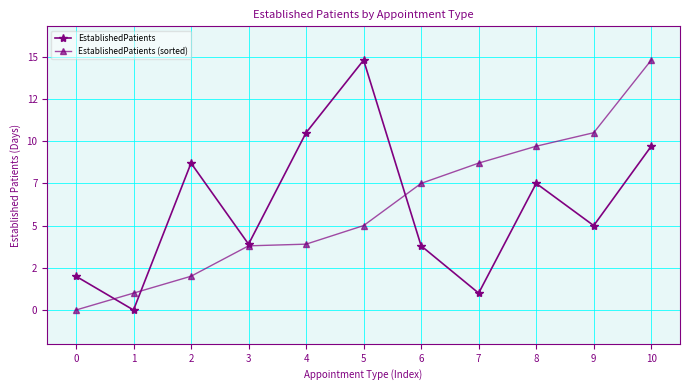

Where does the EstablishedPatients series first go above 5?

2